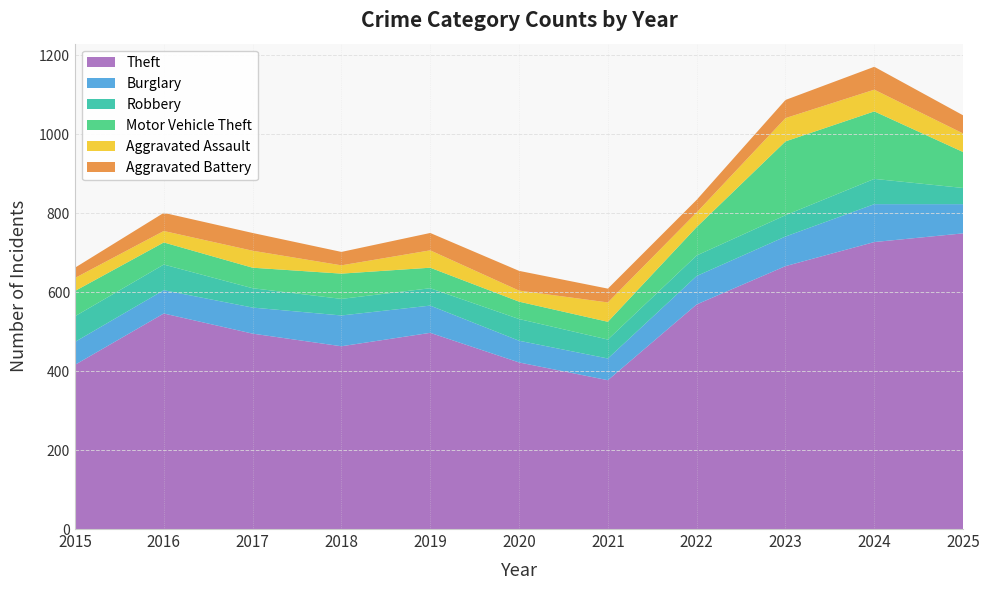

Reading right to left, what are all the values shown in this chart?

Theft: 749	727	666	569	377	422	497	463	495	546	416
Burglary: 74	96	75	72	55	55	69	78	66	59	58
Robbery: 41	64	54	52	48	55	44	42	49	65	65
Motor Vehicle Theft: 91	171	187	72	45	44	52	64	52	56	64
Aggravated Assault: 47	55	59	37	49	28	44	21	43	29	33
Aggravated Battery: 46	58	46	32	35	50	44	34	45	46	26